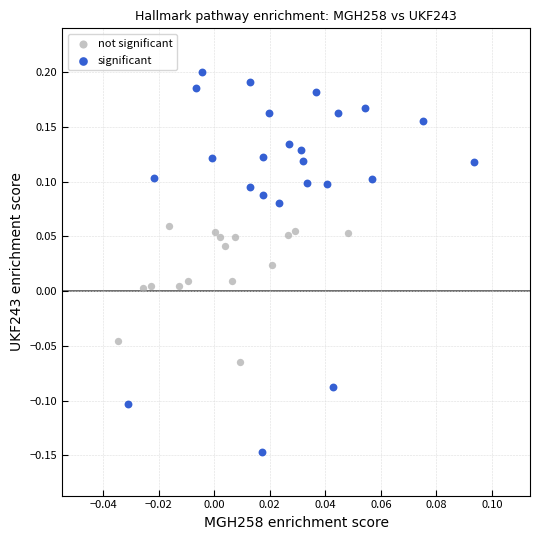

Which series has the widest spread of Y values?

significant